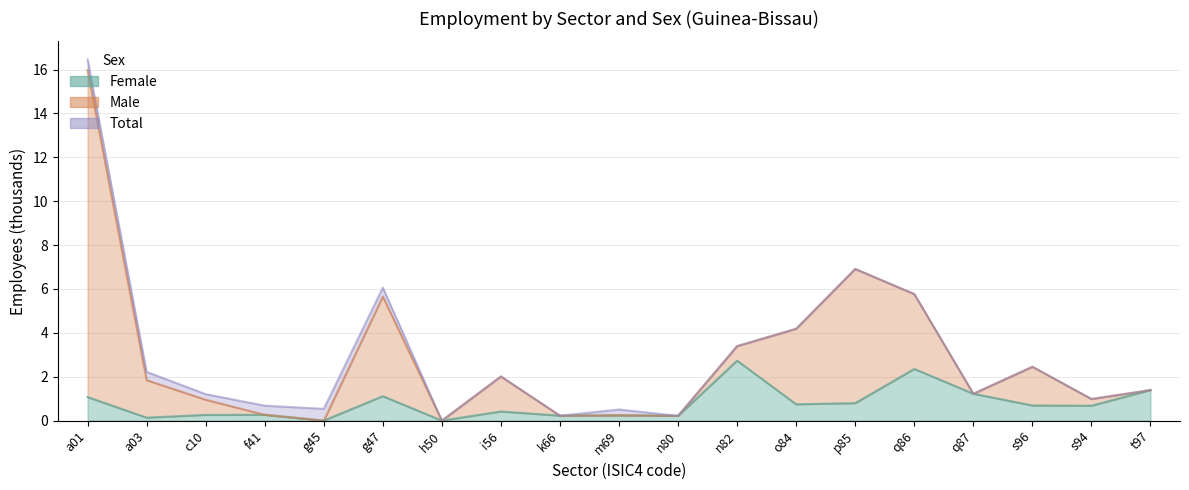

What are all the series names shown in the legend?

Female, Male, Total